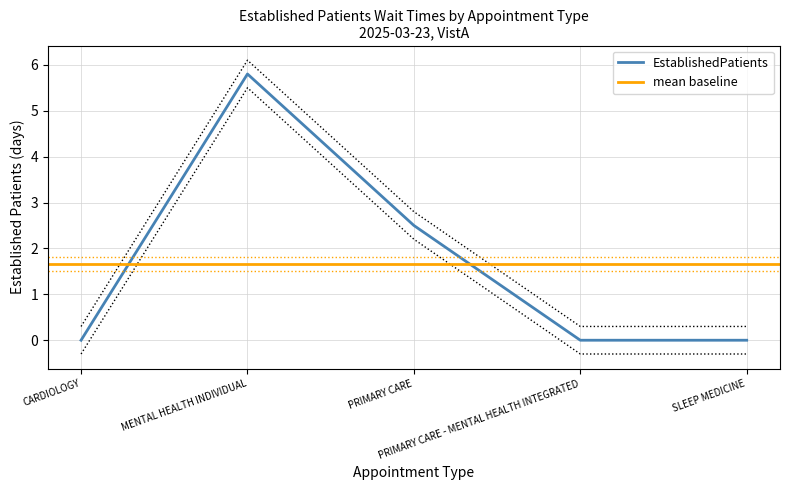

List the labels in order of value, largest first.

MENTAL HEALTH INDIVIDUAL, PRIMARY CARE, CARDIOLOGY, PRIMARY CARE - MENTAL HEALTH INTEGRATED, SLEEP MEDICINE